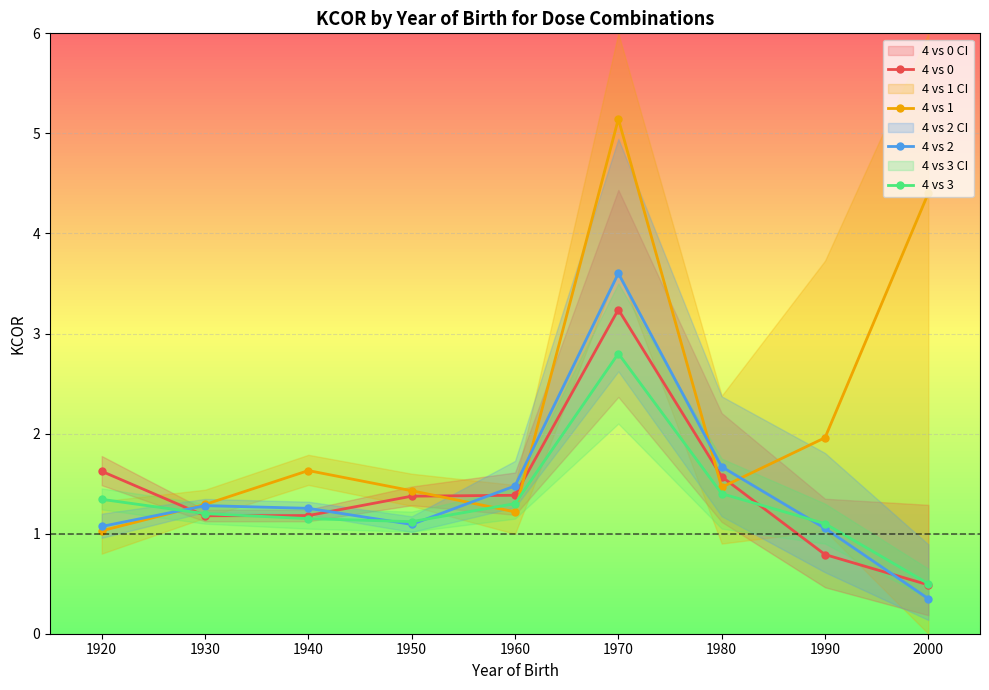

What is the average value of the 4 vs 2 series?

1.4